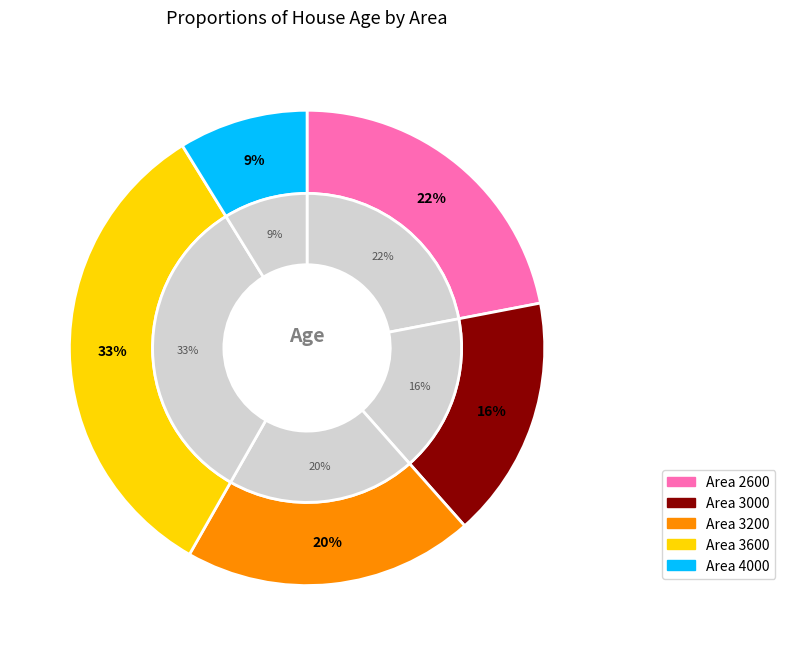

Which slice is the smallest?

4000